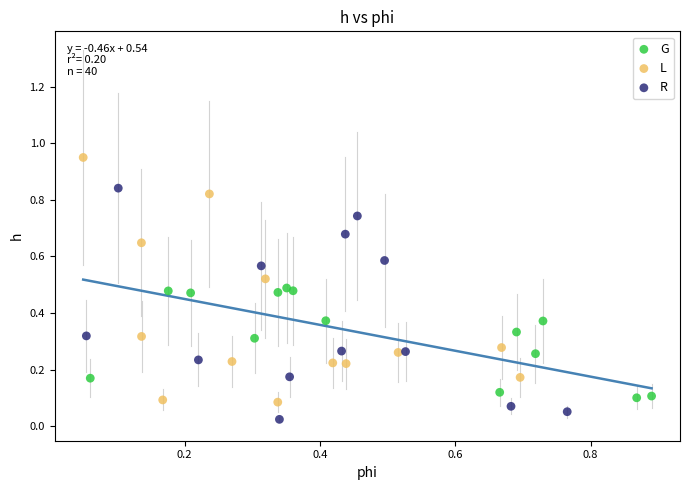

Which series contains the highest Y value?

L